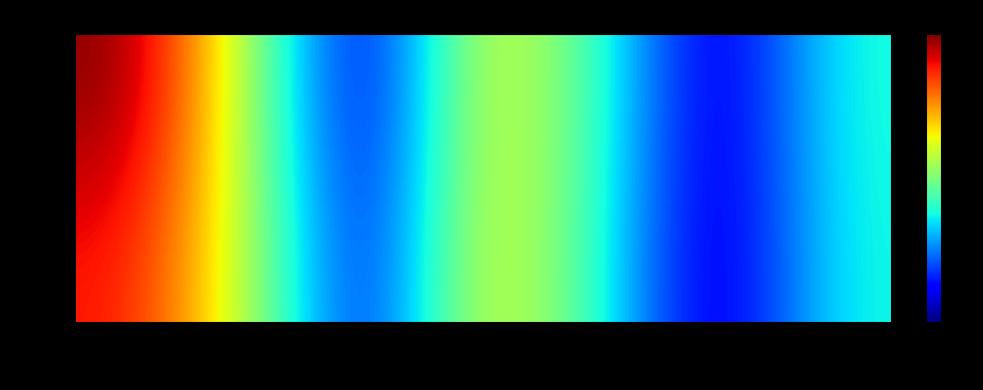

Reading left to right, extract all data points from this chart.

run 1: param_1=162.5	param_2=89.1	param_3=4.0	param_4=108.1	param_5=68.8	param_6=3.5	param_7=63.3
run 2: param_1=145.1	param_2=92.9	param_3=11.1	param_4=109.4	param_5=65.9	param_6=2.6	param_7=61.9